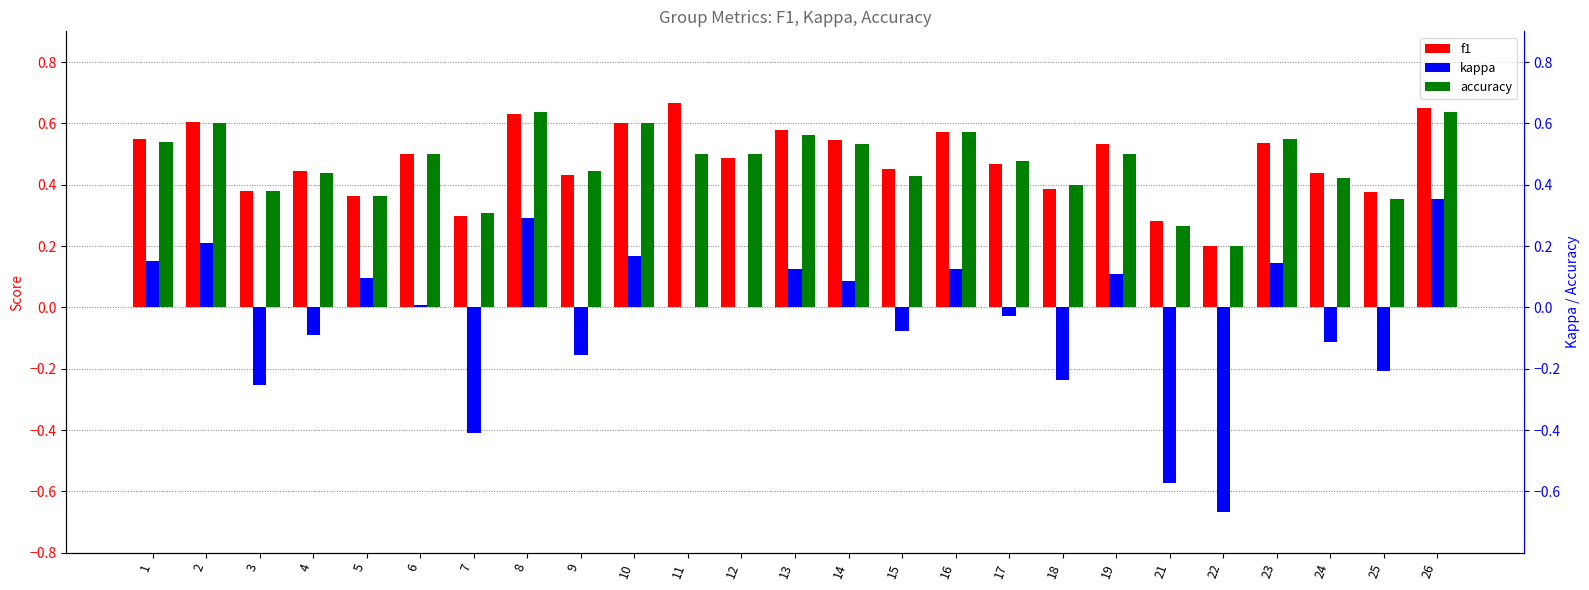

The accuracy series shows 0.8 at 9. True or false?

False